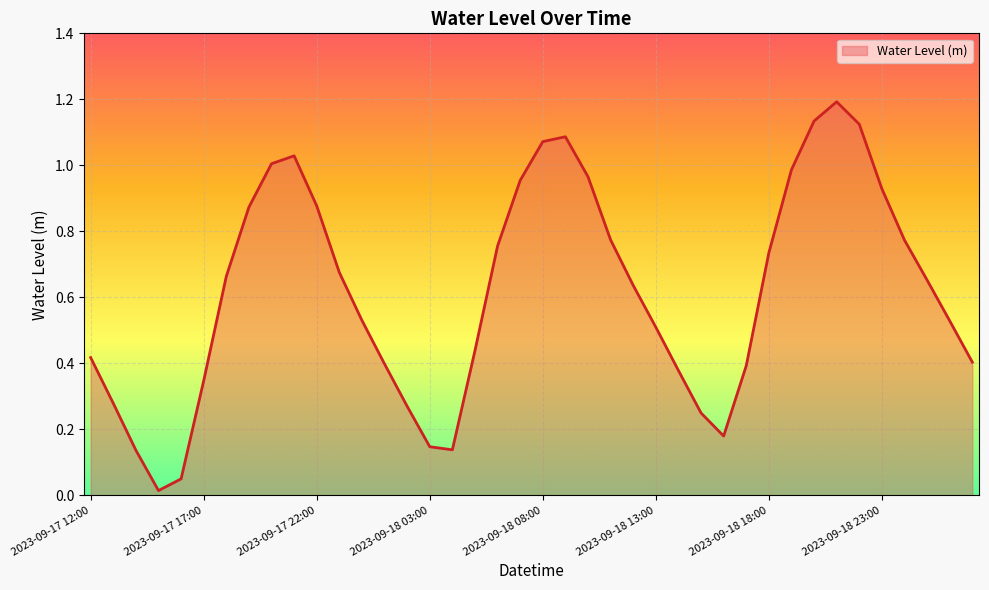

What is the greatest value displayed?

1.2